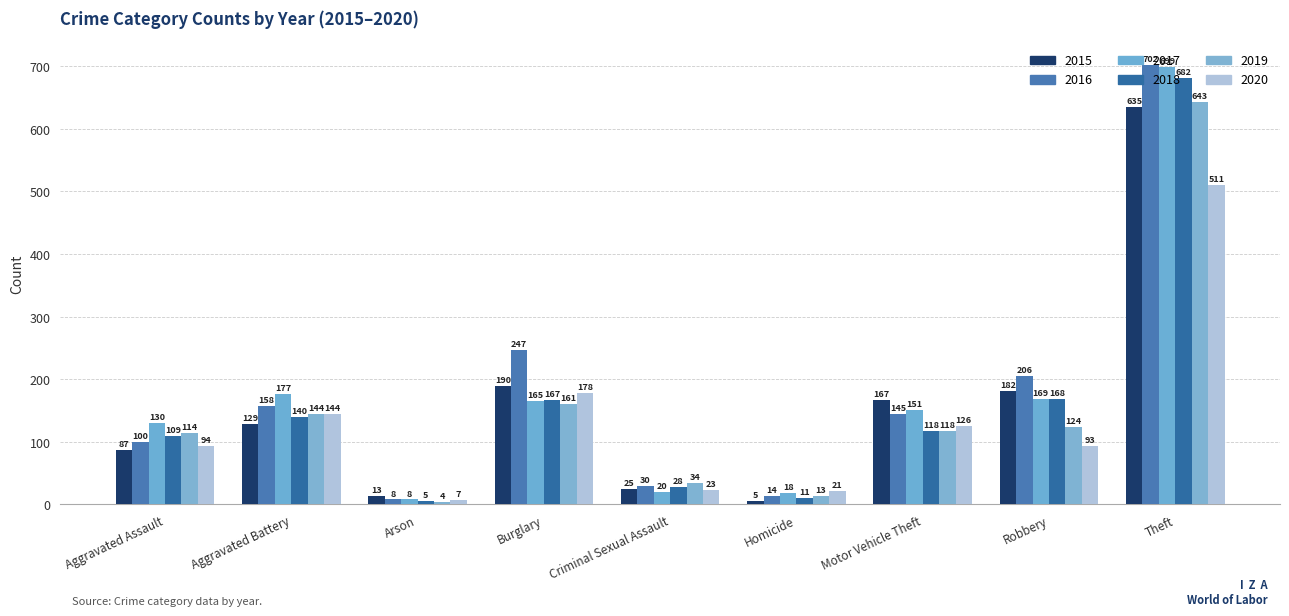

Which series has the largest total across all categories?

2016